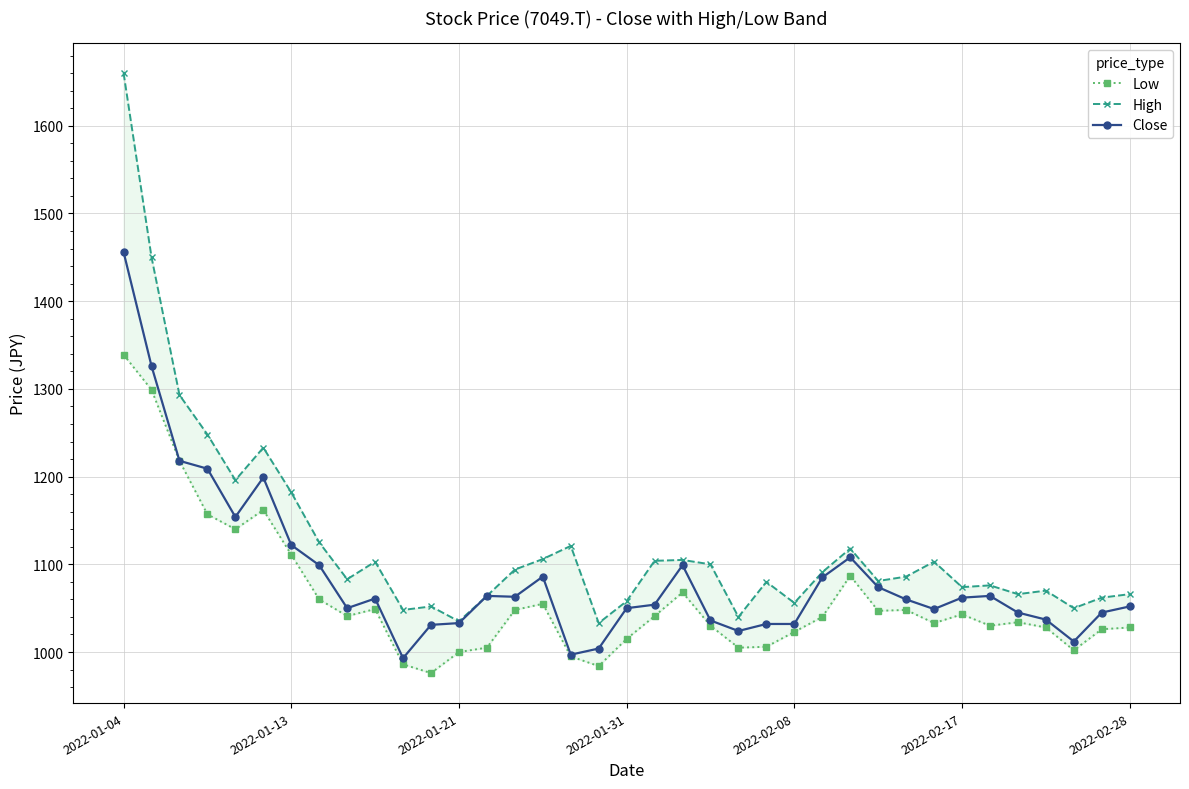

True or false: Close and High cross at least once.

False